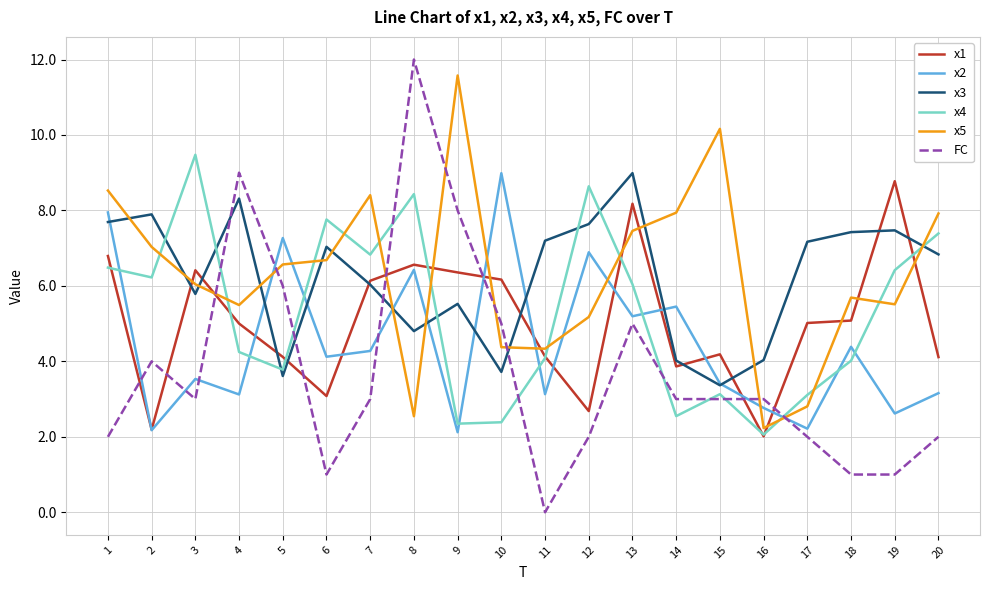

What is the total value across all series at 11?

22.9